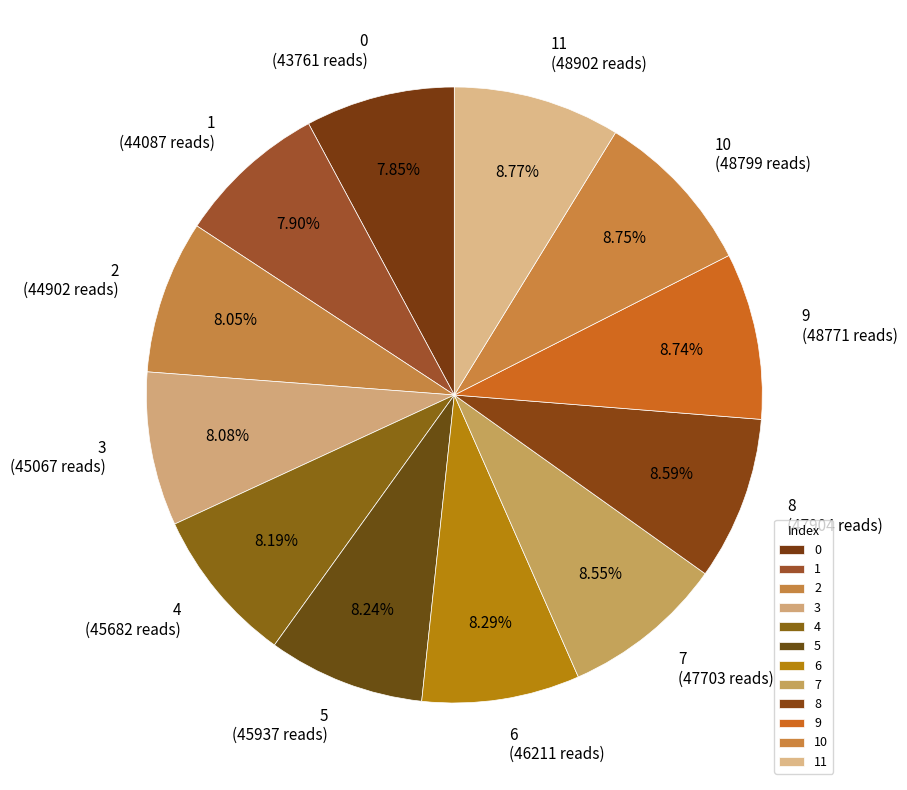

Is there any slice that represents more than half of the pie?

No